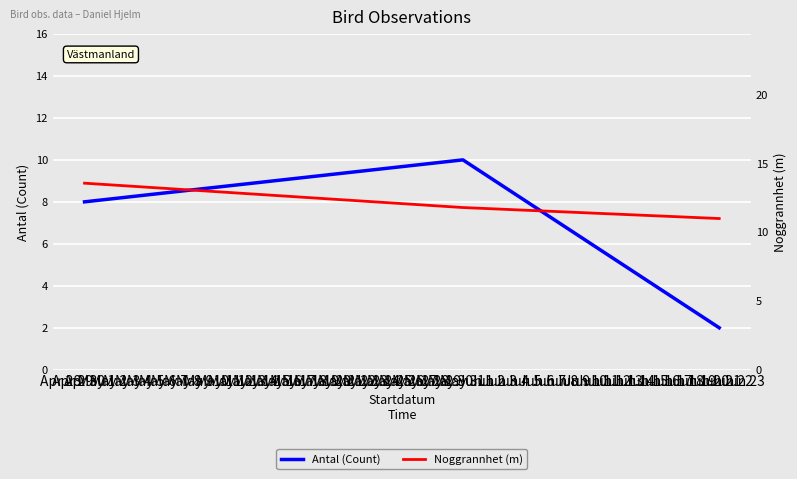

What is the highest value of the Antal (Count) series?

10